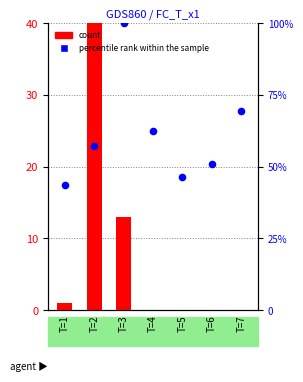

Is the value of count at T=2 greater than the value of percentile rank within the sample at T=1?

Yes